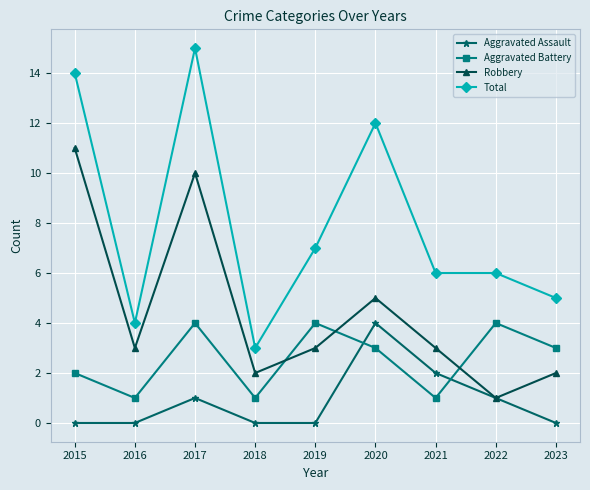

Is the value of Aggravated Battery at 2021 greater than the value of Aggravated Assault at 2020?

No